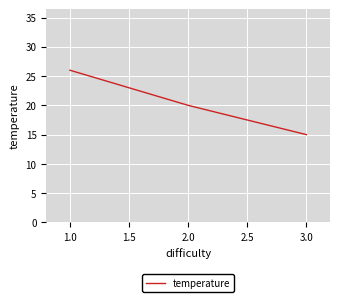

How many values are below 20?

1